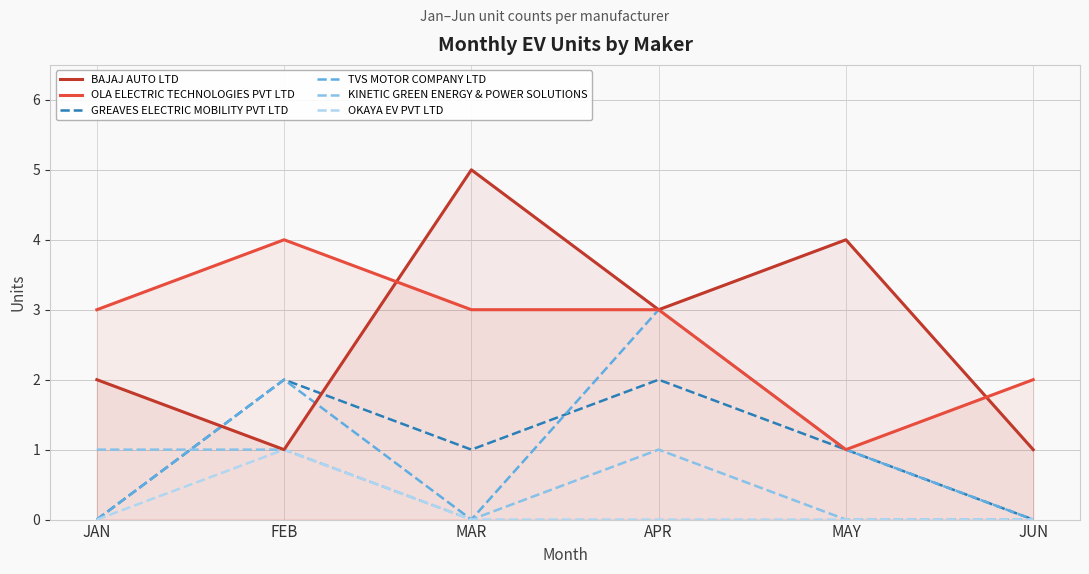

The value of KINETIC GREEN ENERGY & POWER SOLUTIONS at MAY is 0. True or false?

True